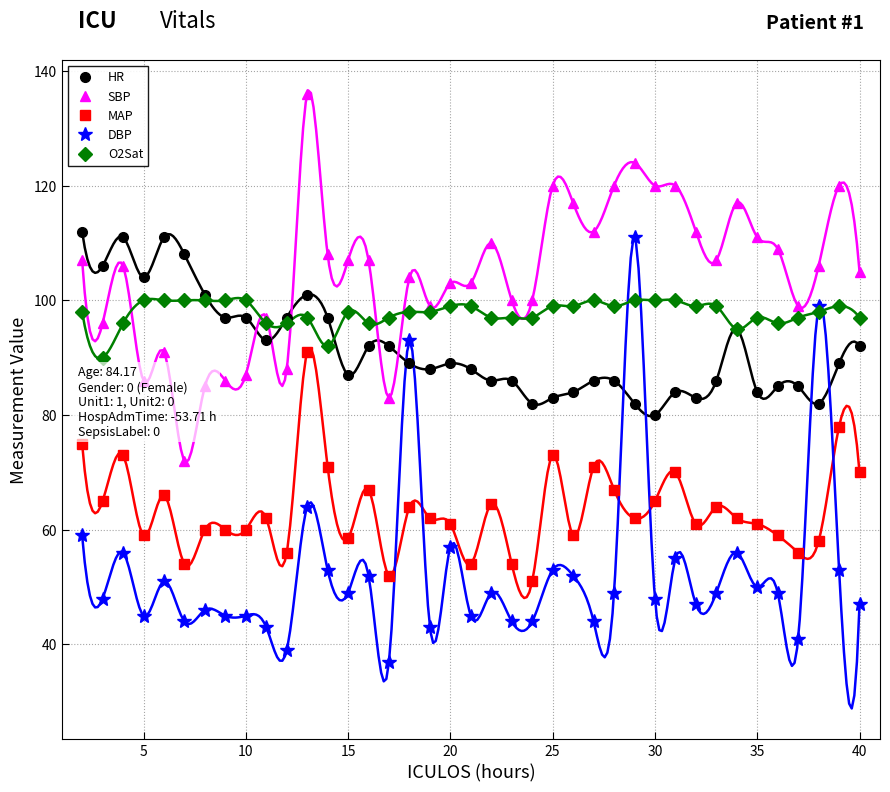

How many times do DBP and O2Sat cross each other?

4